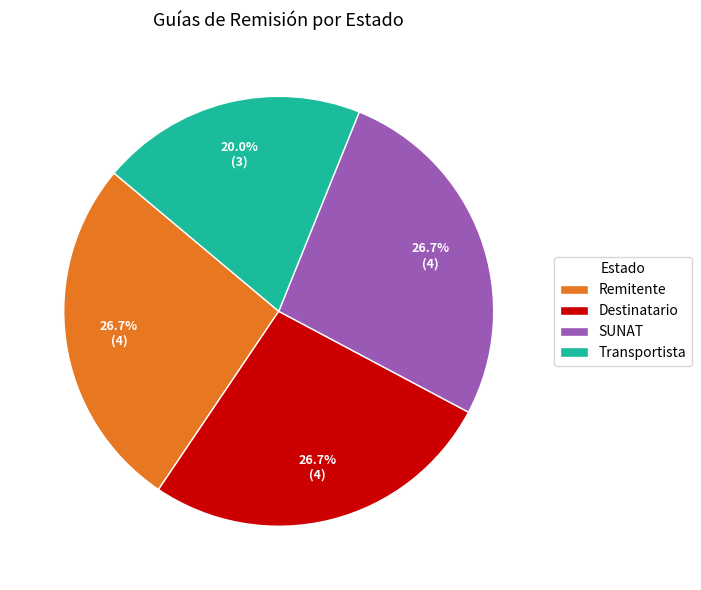

What is the total percentage of Transportista and SUNAT?

46.7%